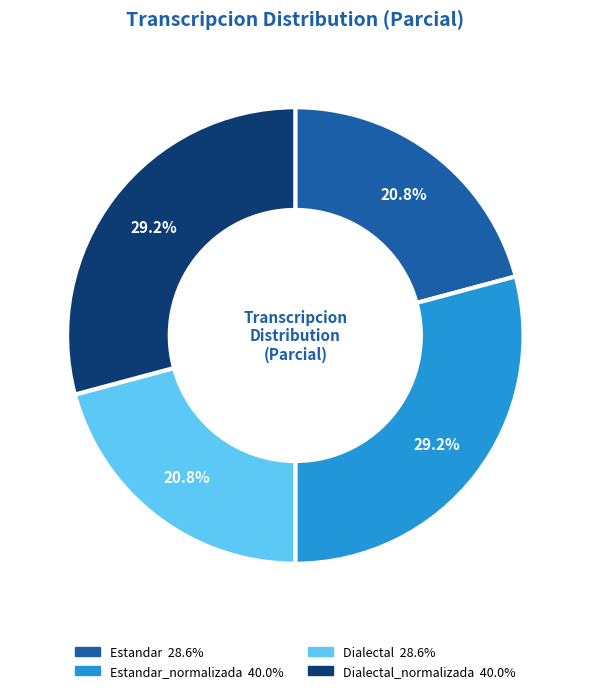

Is there a majority slice in this chart?

No